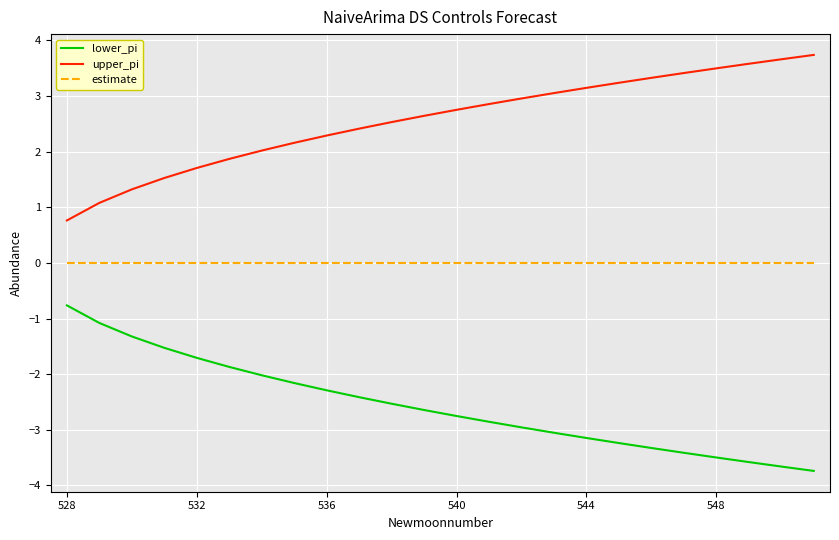

True or false: upper_pi and lower_pi intersect in this chart.

False